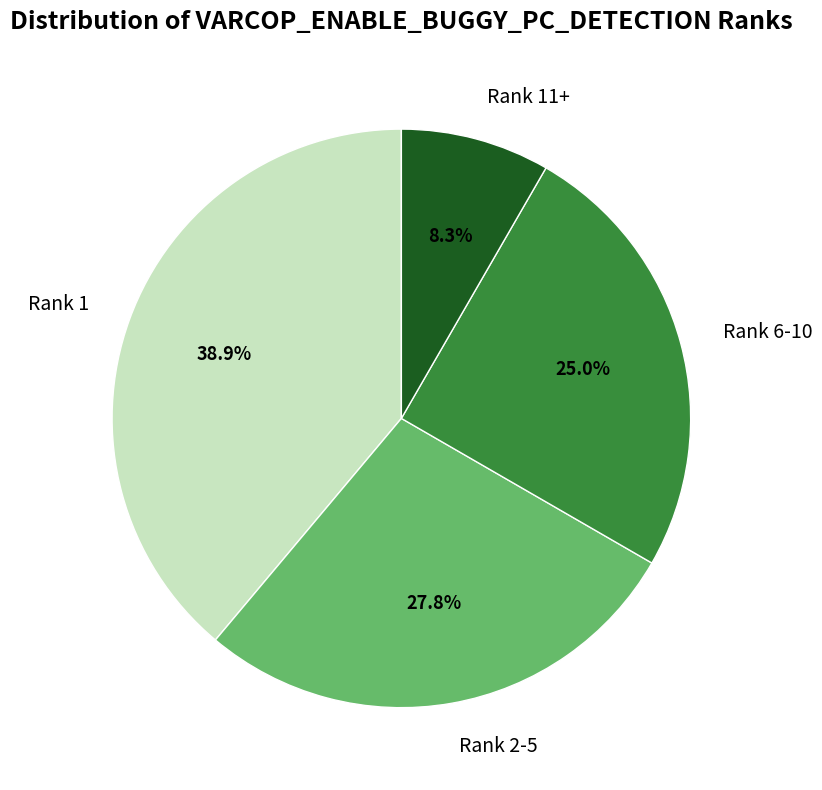

How many segments does this pie chart have?

4